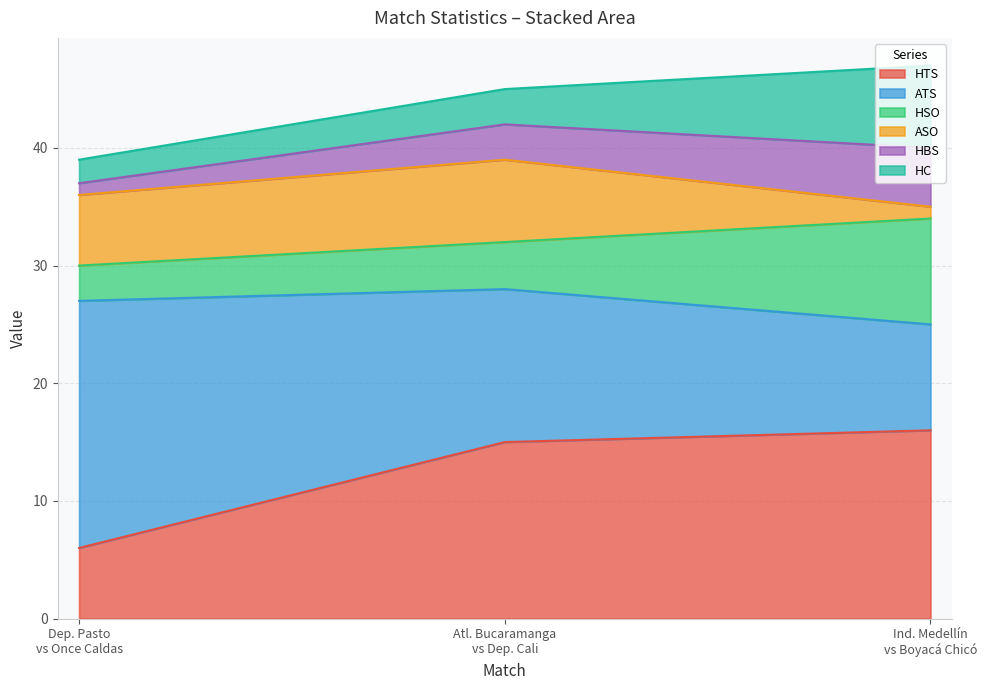

What is the lowest value of the HTS series?

6